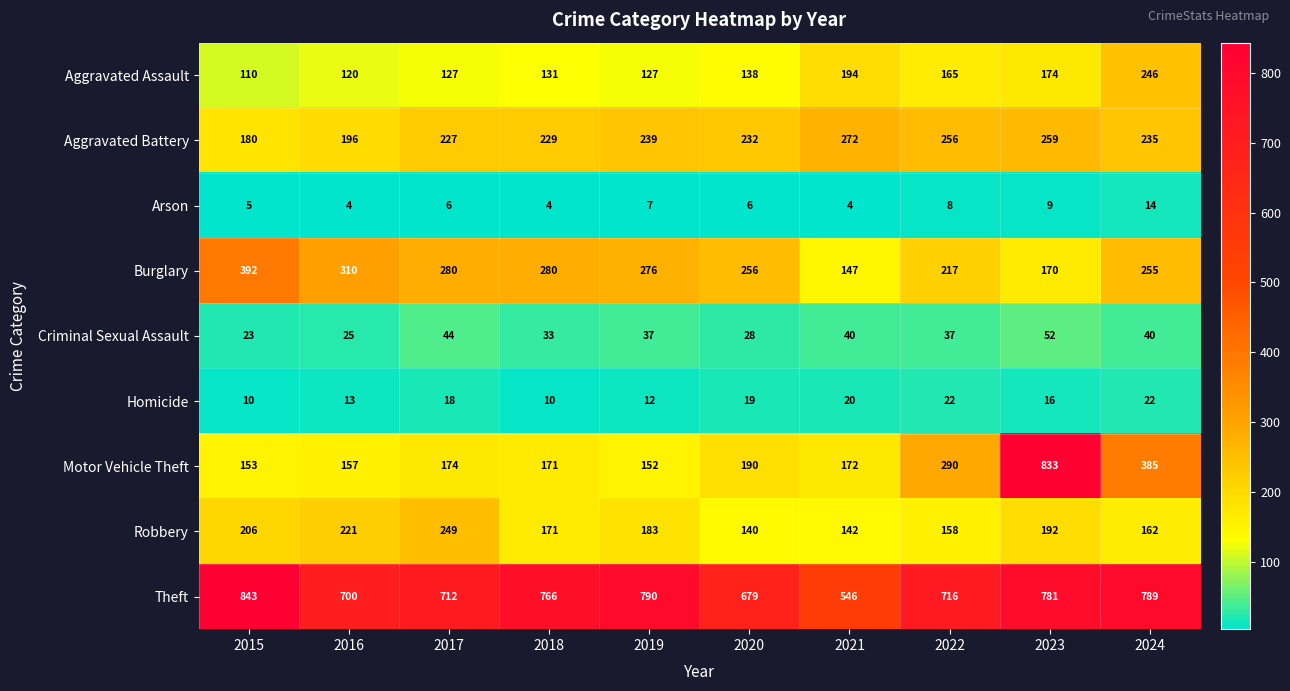

Which series has the largest range (max minus min)?

Motor Vehicle Theft